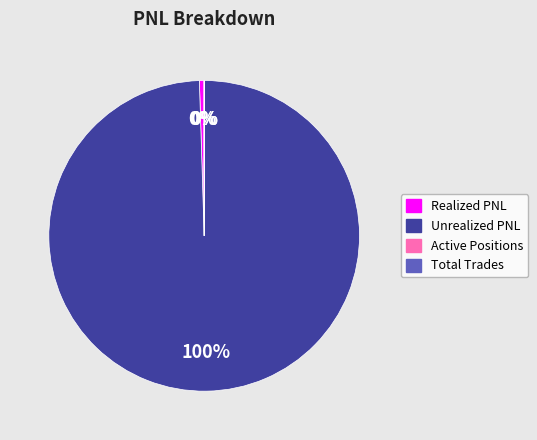

True or false: Unrealized PNL accounts for 100% of the total.

True